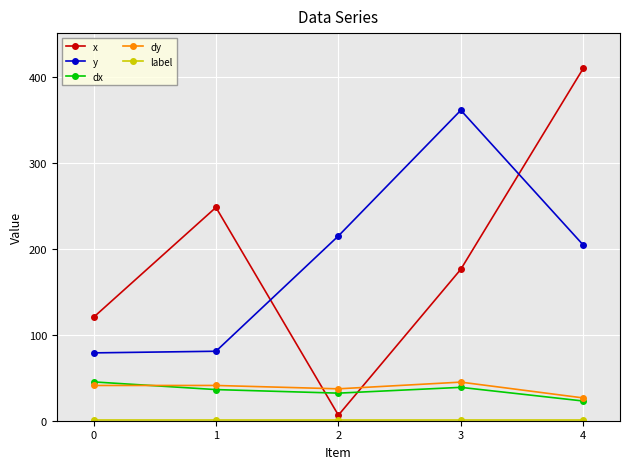

The value of dx at 3 is 38.9. True or false?

True